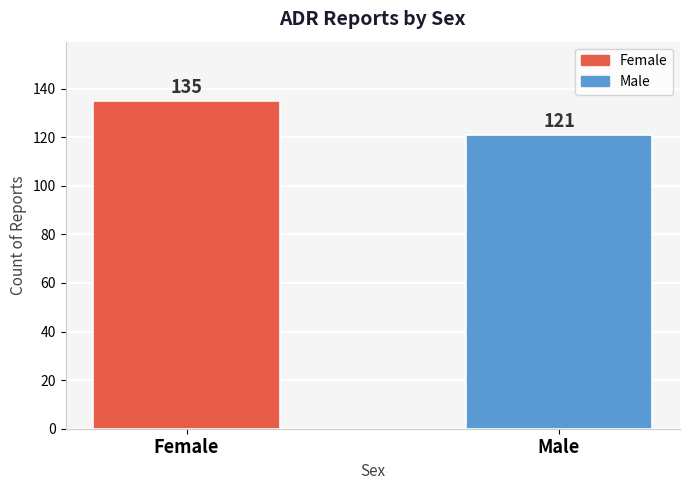

The chart shows a value of 135 at Female. True or false?

True